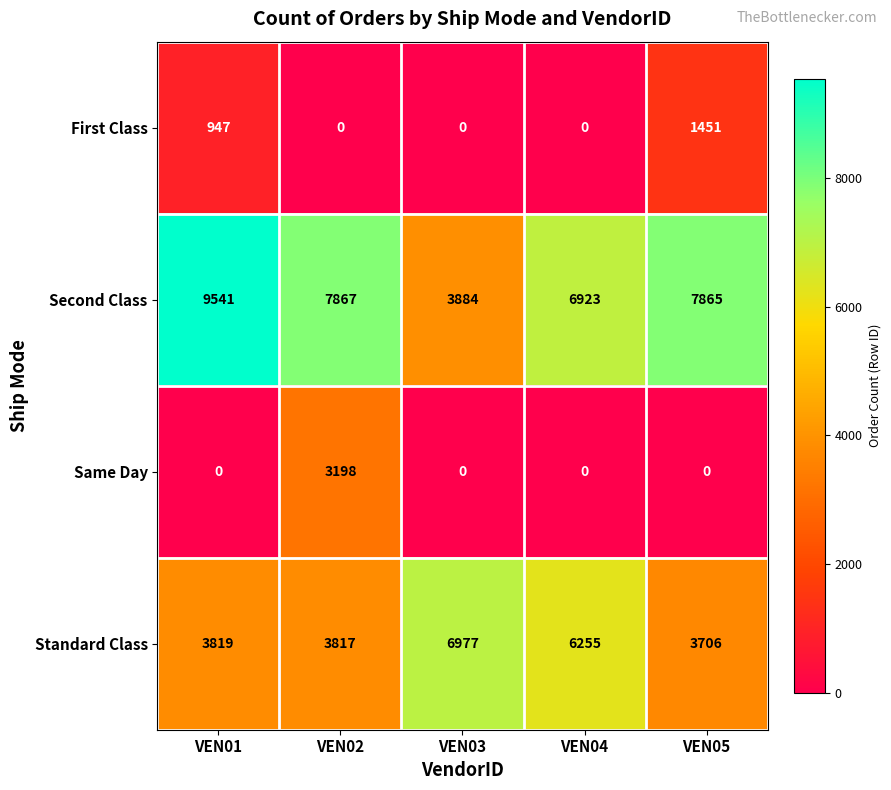

Is it true that Same Day equals 1782 at VEN04?

False